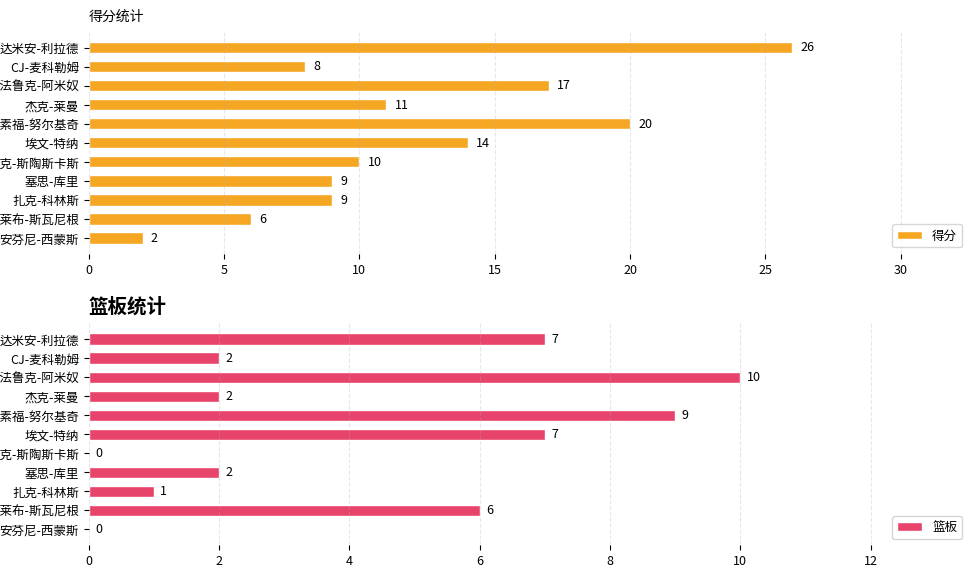

What is the difference between the 得分 values at 尼克-斯陶斯卡斯 and 达米安-利拉德?

16